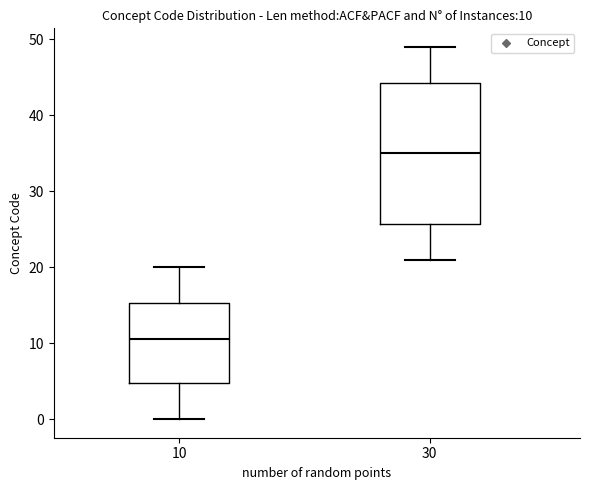

Which box's median line is the highest?

30